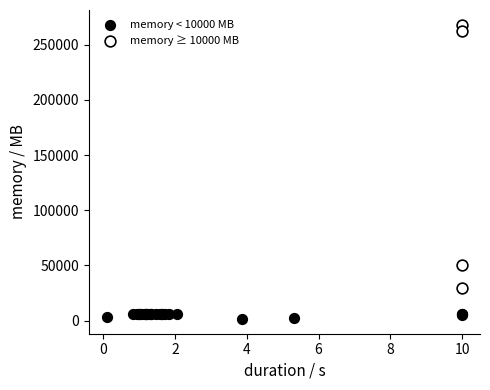

Which series has the widest spread of Y values?

memory ≥ 10000 MB